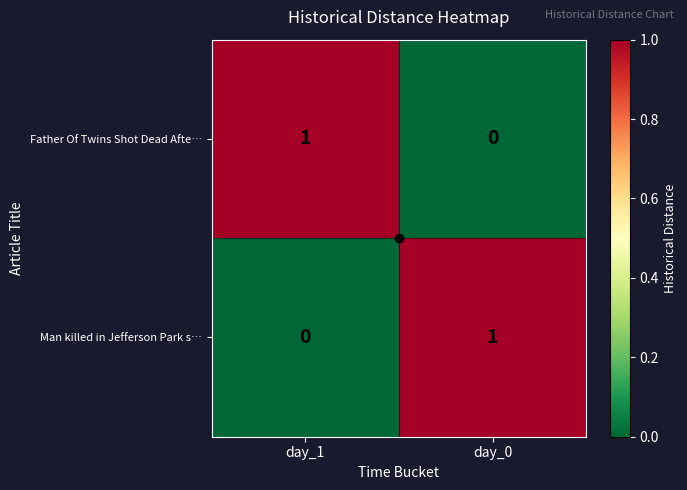

At which label is Father Of Twins Shot Dead Afte… closest to 0?

day_0